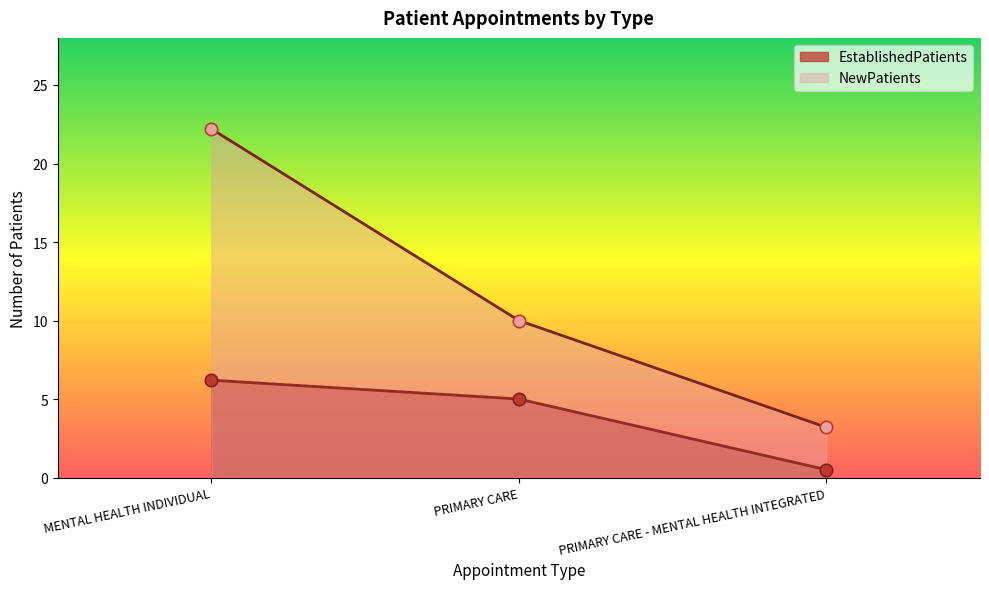

Which series has the largest total across all categories?

NewPatients